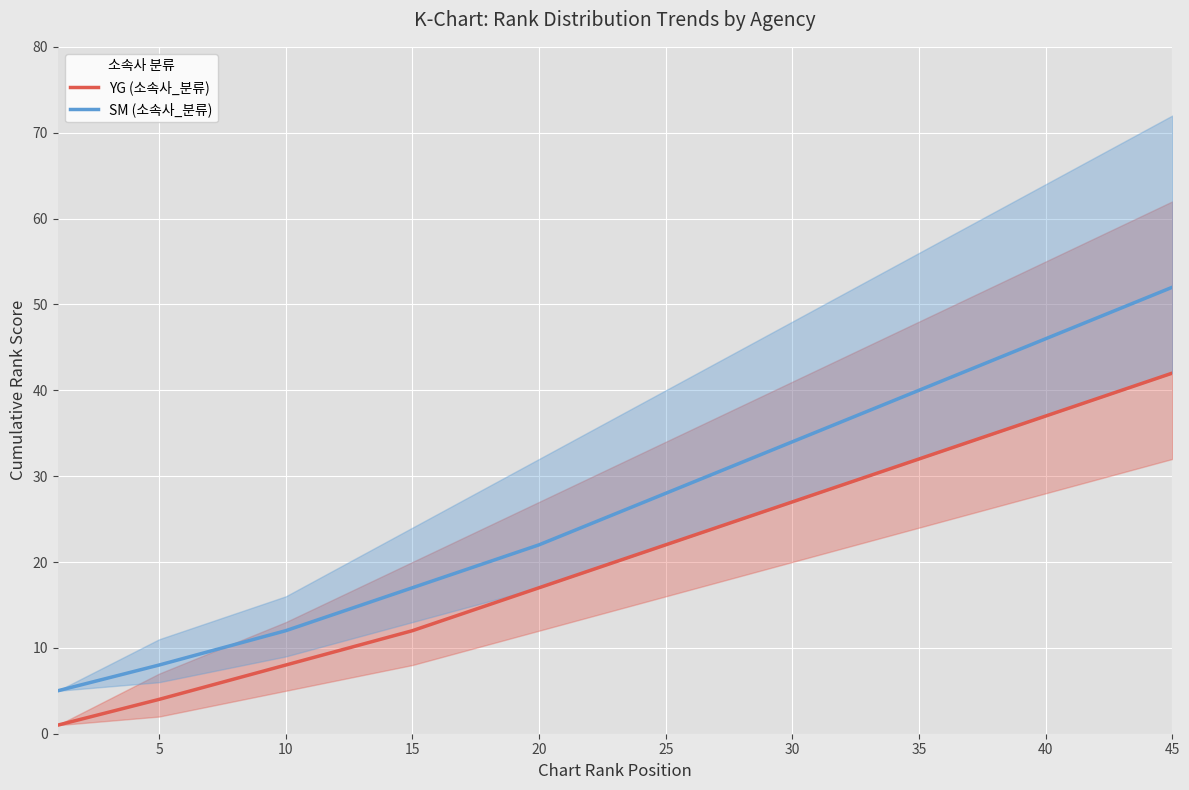

At which label is YG (소속사_분류) closest to 21?

25